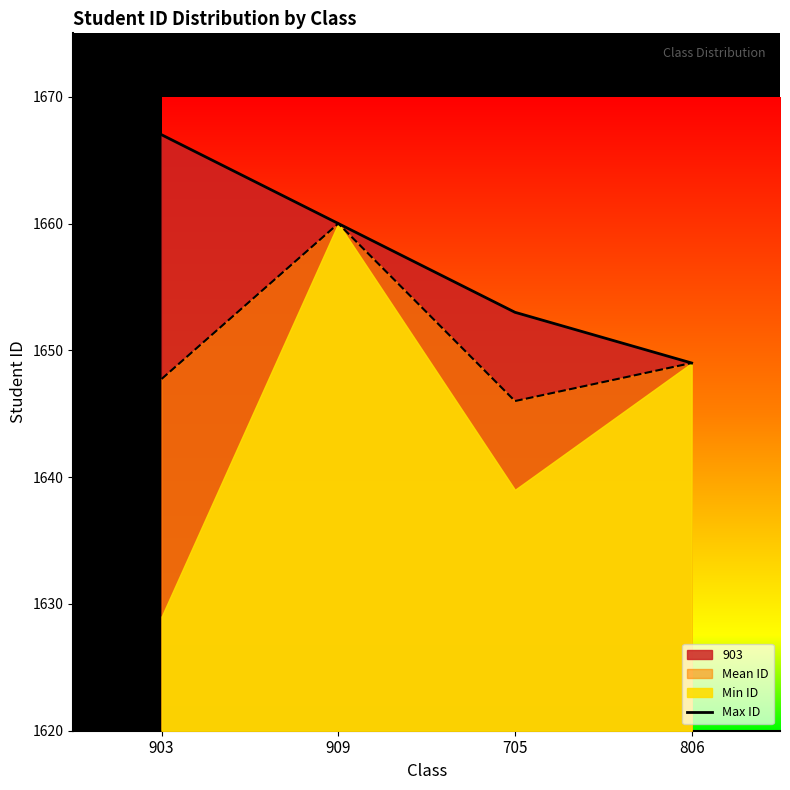

How many lines are shown in the chart?

1